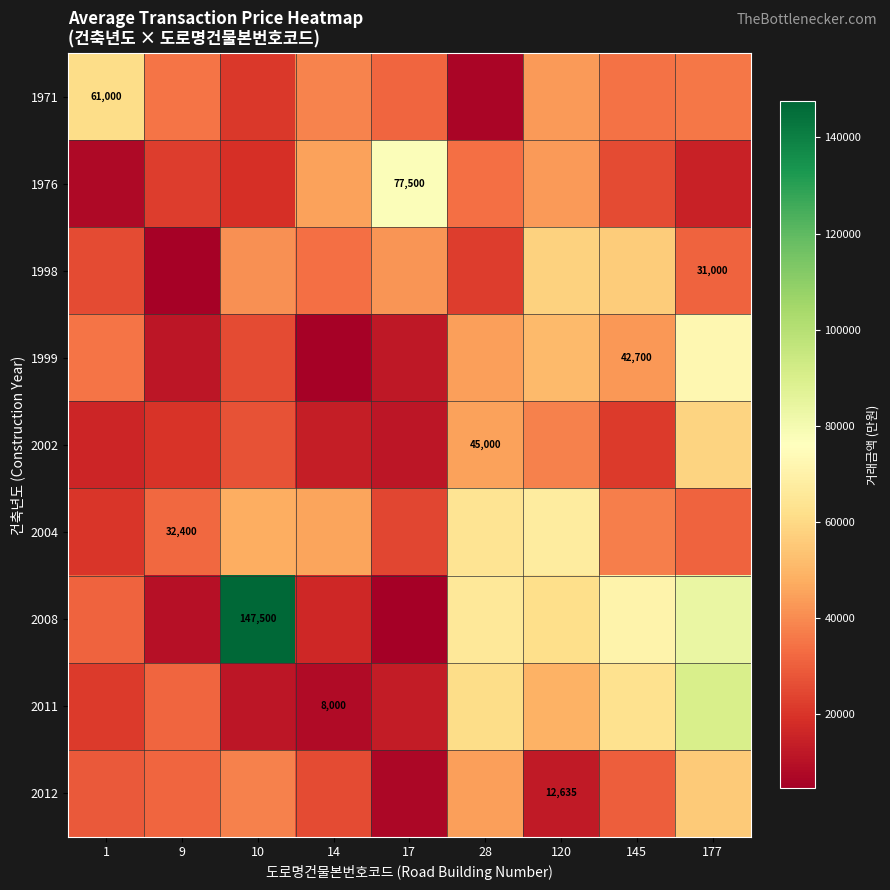

Read the 2002 value at 9.

20026.4